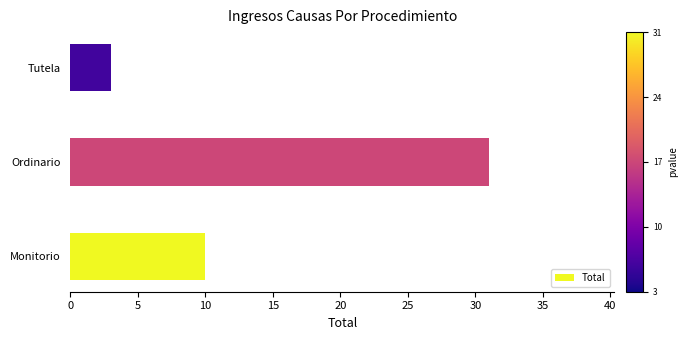

How many bars are there in total?

3